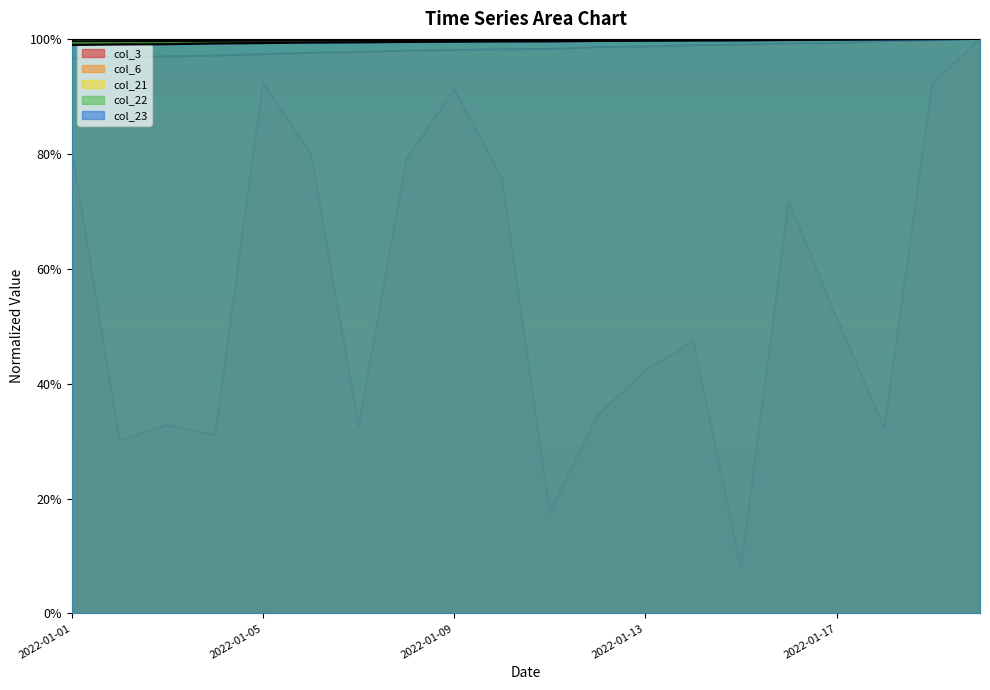

Count the number of categories in the chart.

20